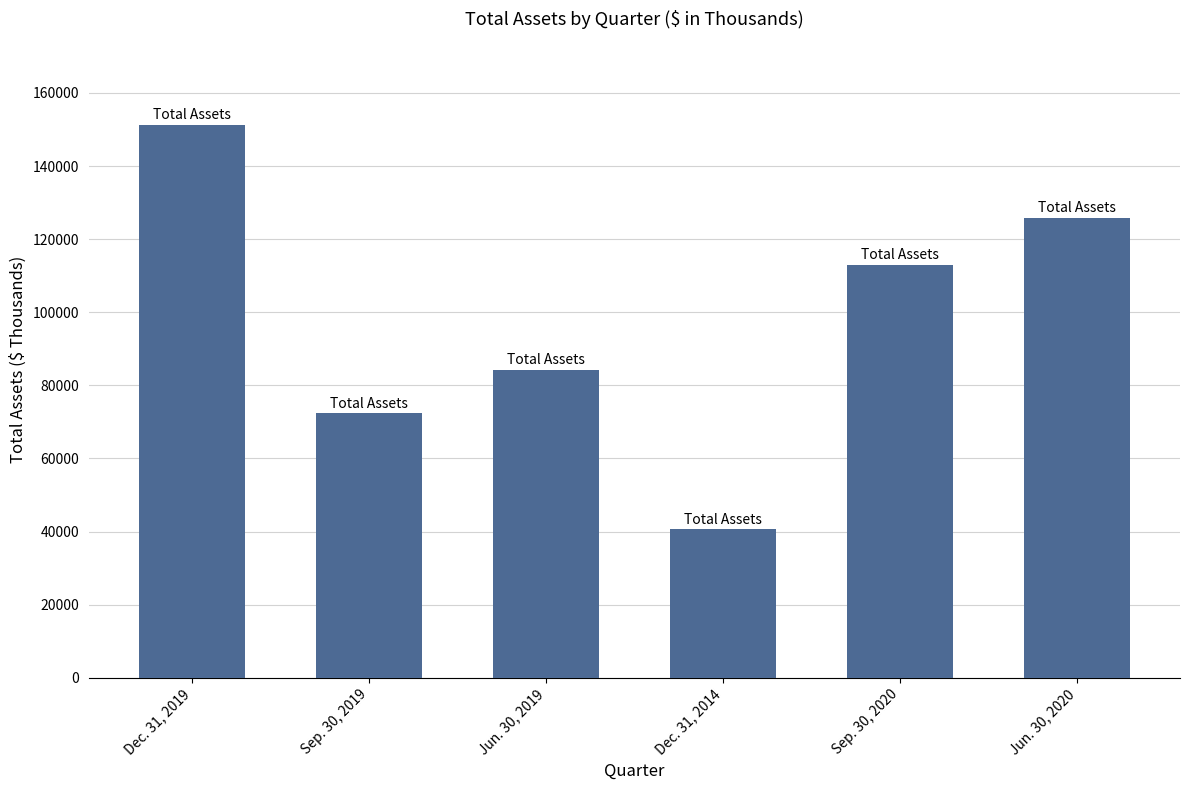

Count the values in the range 72317 to 125893.

4